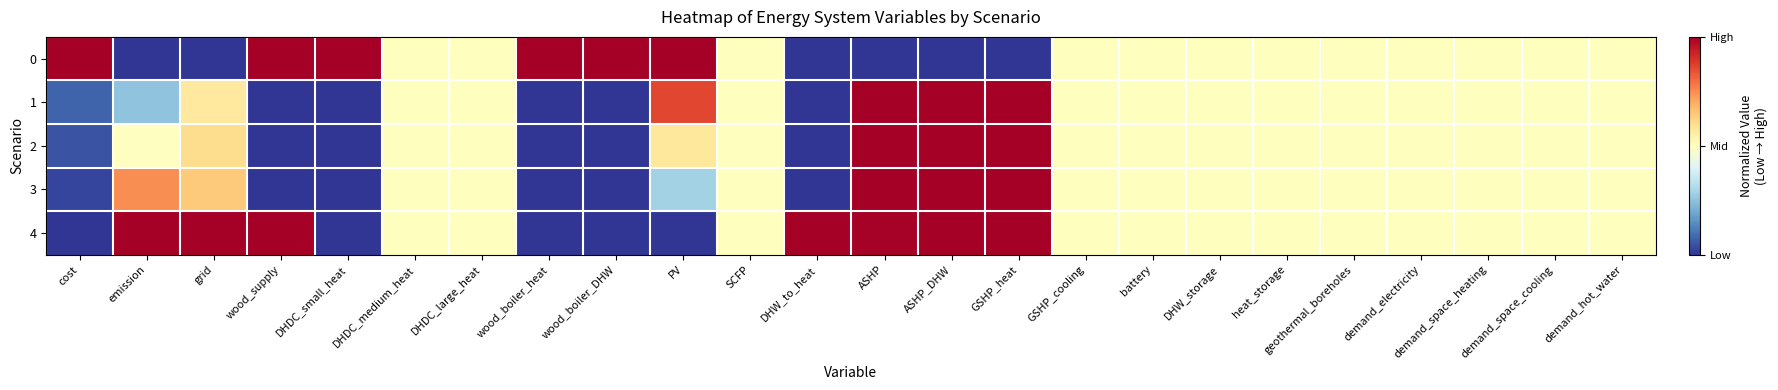

Which has a higher value, DHW_storage or DHDC_large_heat?

DHW_storage